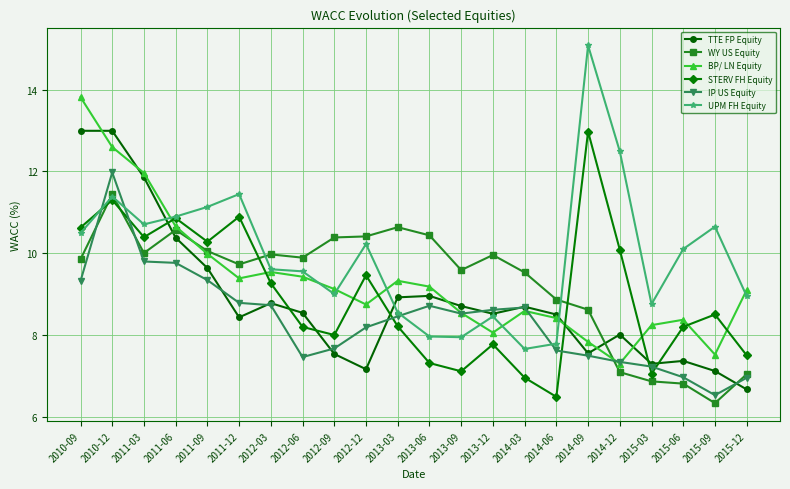

How many times do STERV FH Equity and BP/ LN Equity cross each other?

8